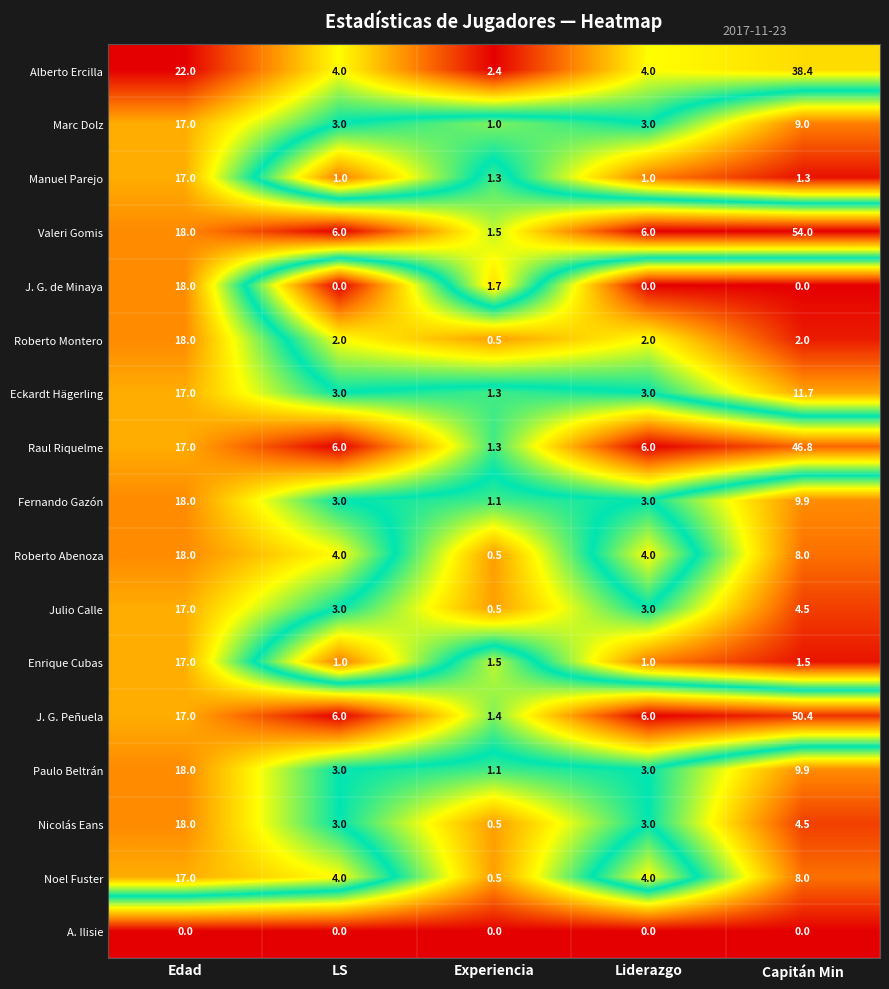

What is the total value across all series at Experiencia?

18.1